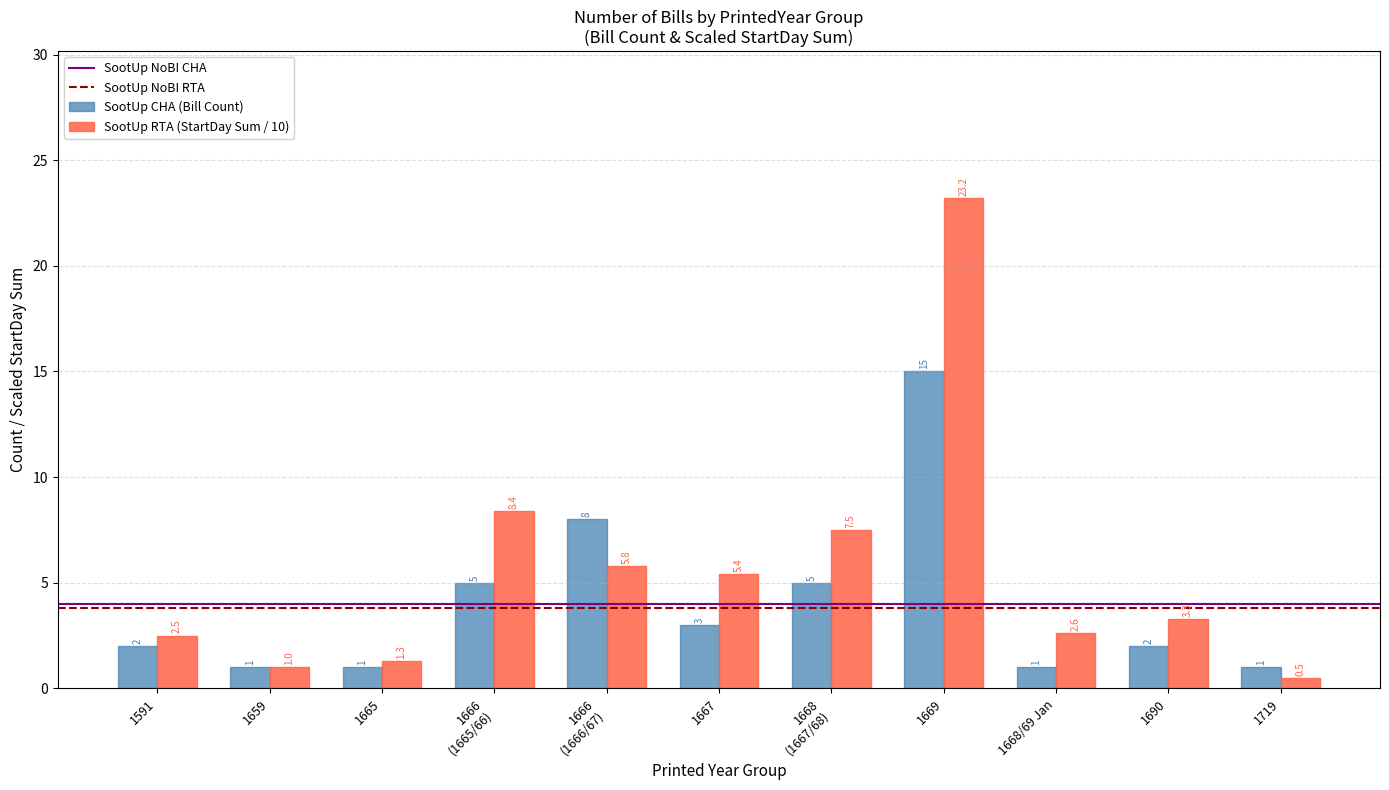

What is the difference between the second highest and second lowest values in the SootUp CHA (Bill Count) series?

7.0